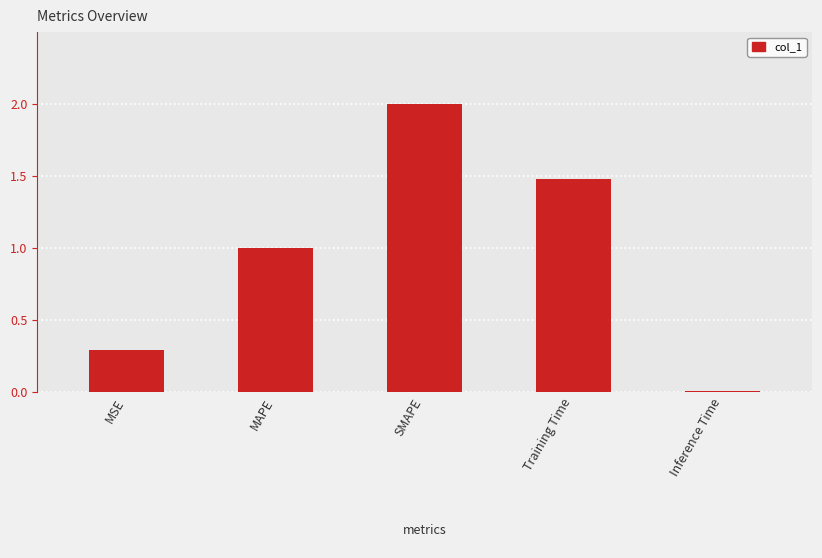

Where is the data nearest to the value 1?

MAPE